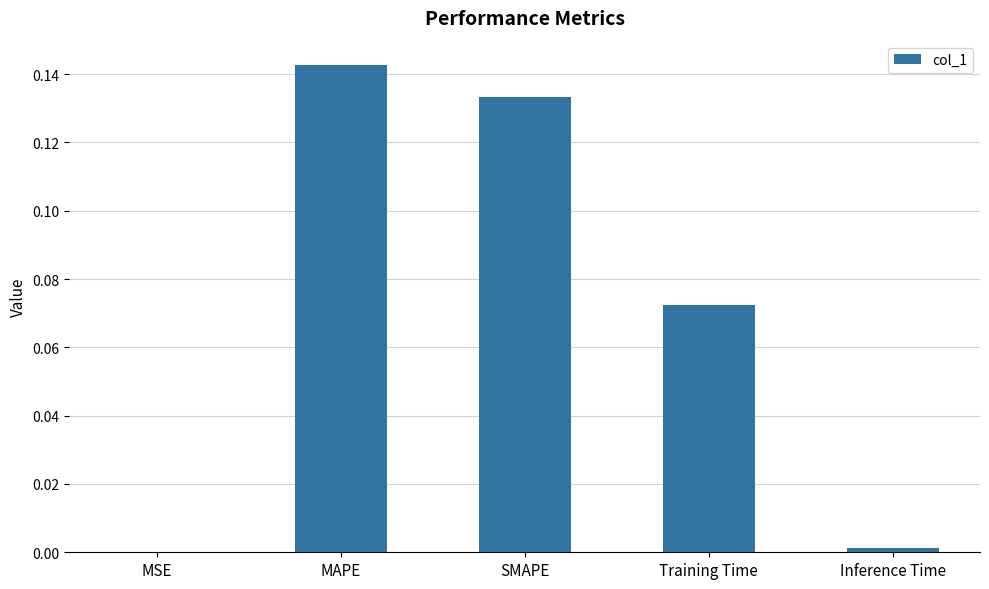

What is the sum of all values?

0.3